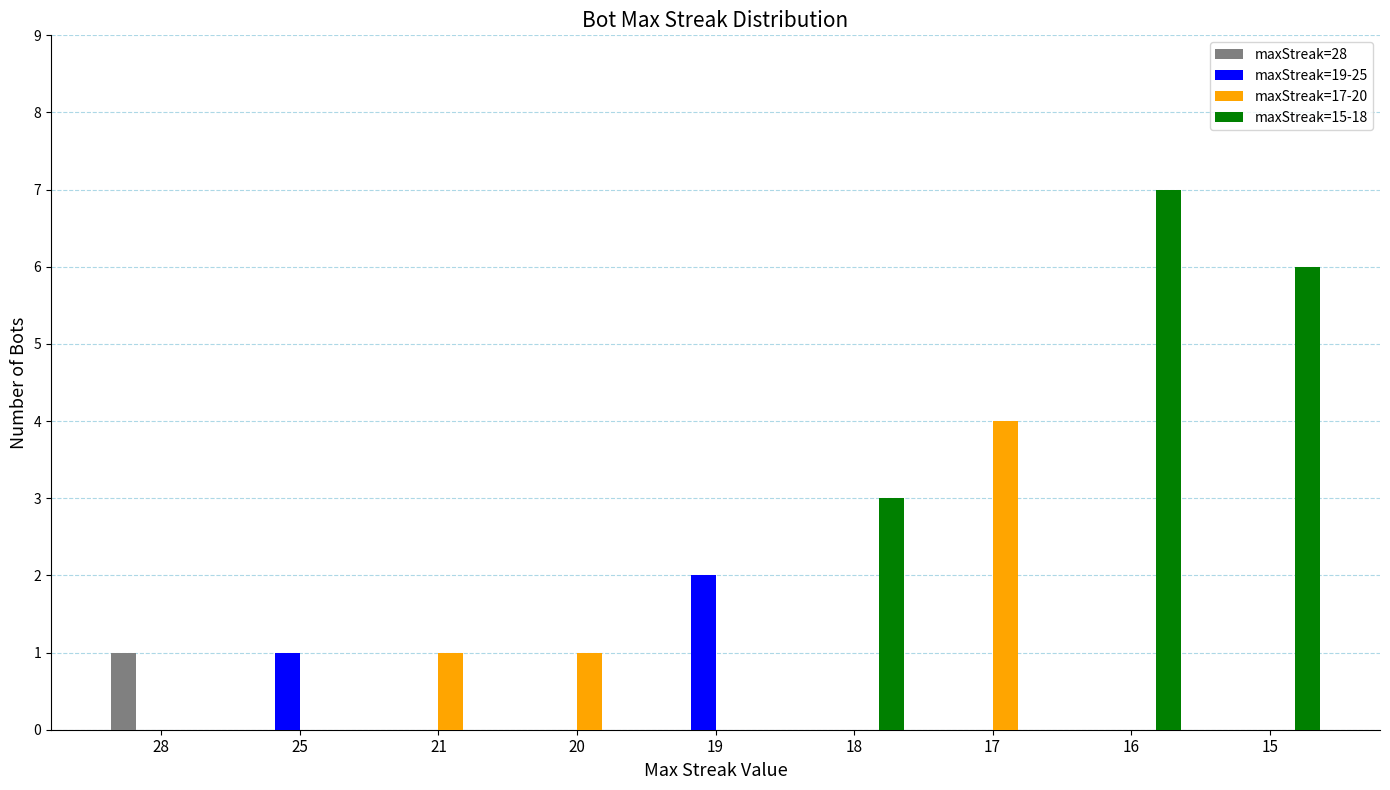

At which category is the sum across all series the highest?

16